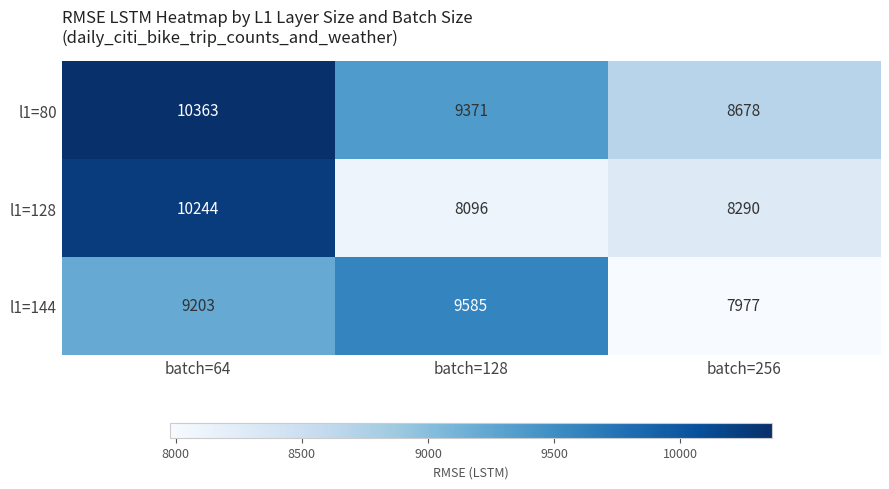

Reading right to left, list all the values displayed in this chart.

l1=80: batch=256=8678	batch=128=9371	batch=64=10363
l1=128: batch=256=8290	batch=128=8096	batch=64=10244
l1=144: batch=256=7977	batch=128=9585	batch=64=9203